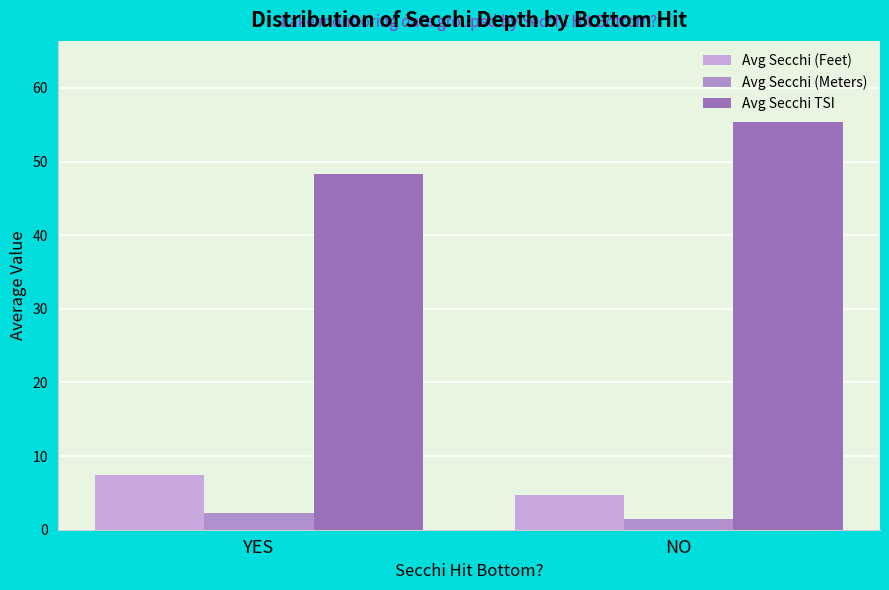

What is the maximum value shown in the chart?

55.3